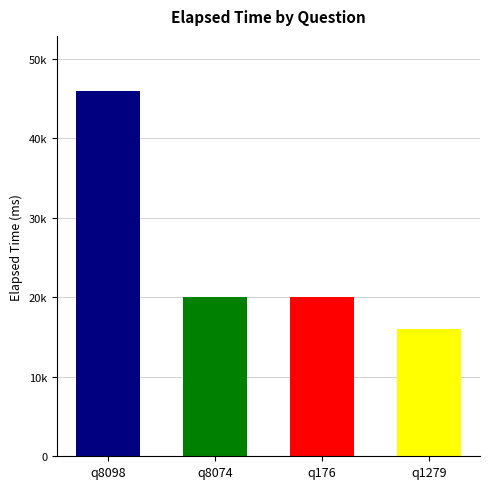

Which label corresponds to the smallest value in the chart?

q1279